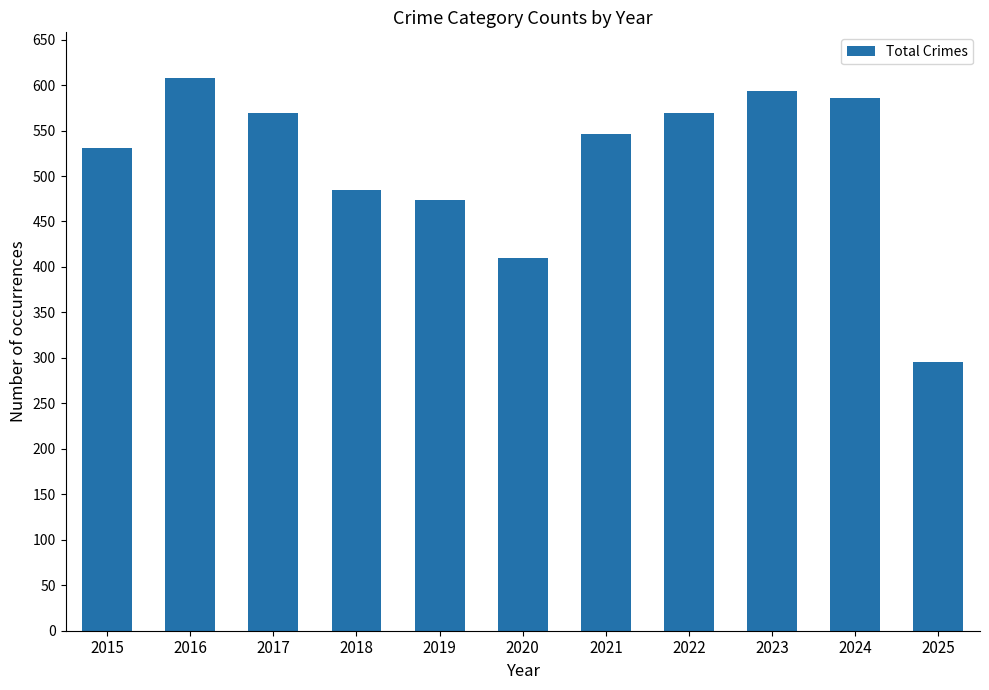

How many categories are shown in the chart?

11